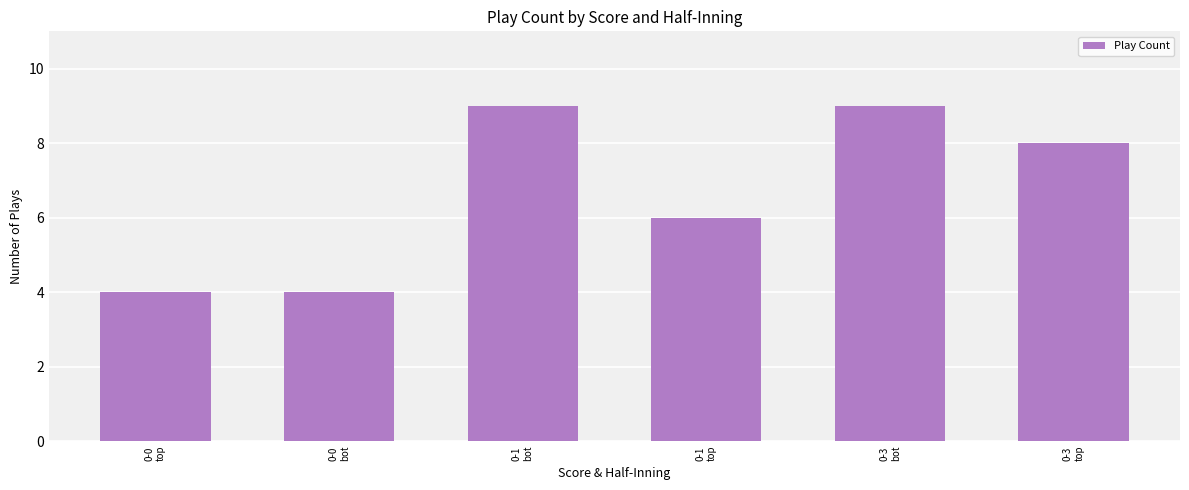

What is the change in value from 0-0
top to 0-3
top?

+4